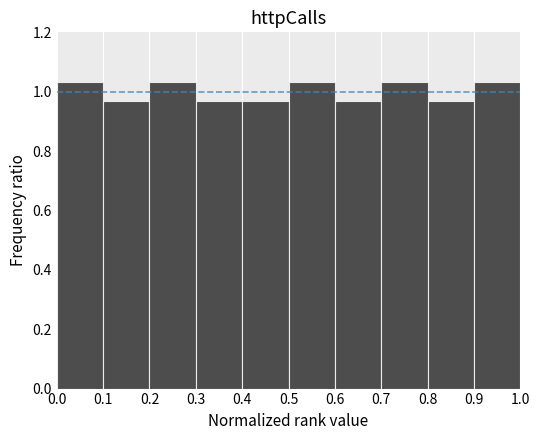

What is the height of the bar covering 0.6 to 0.7 on the x-axis? The values are not printed on the chart, so give them approximately, as read against the axis.

0.96